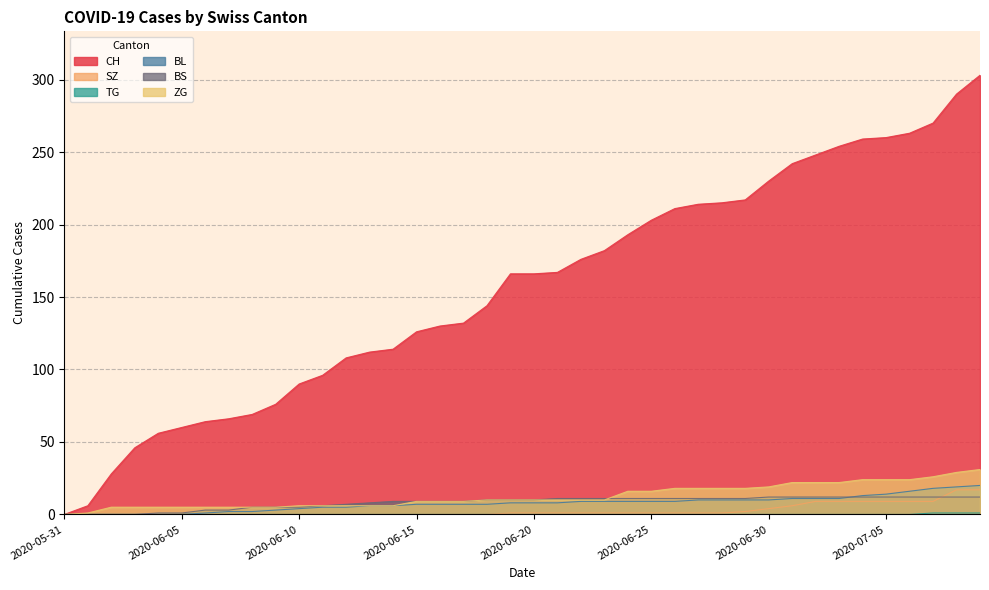

Rank the series at 2020-06-02 from lowest to highest value.

SZ, TG, BL, BS, ZG, CH